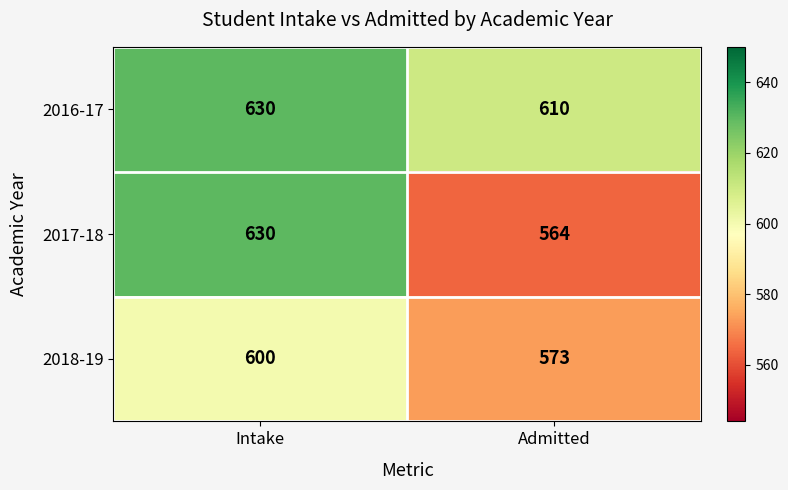

Which series has the largest total across all categories?

2016-17